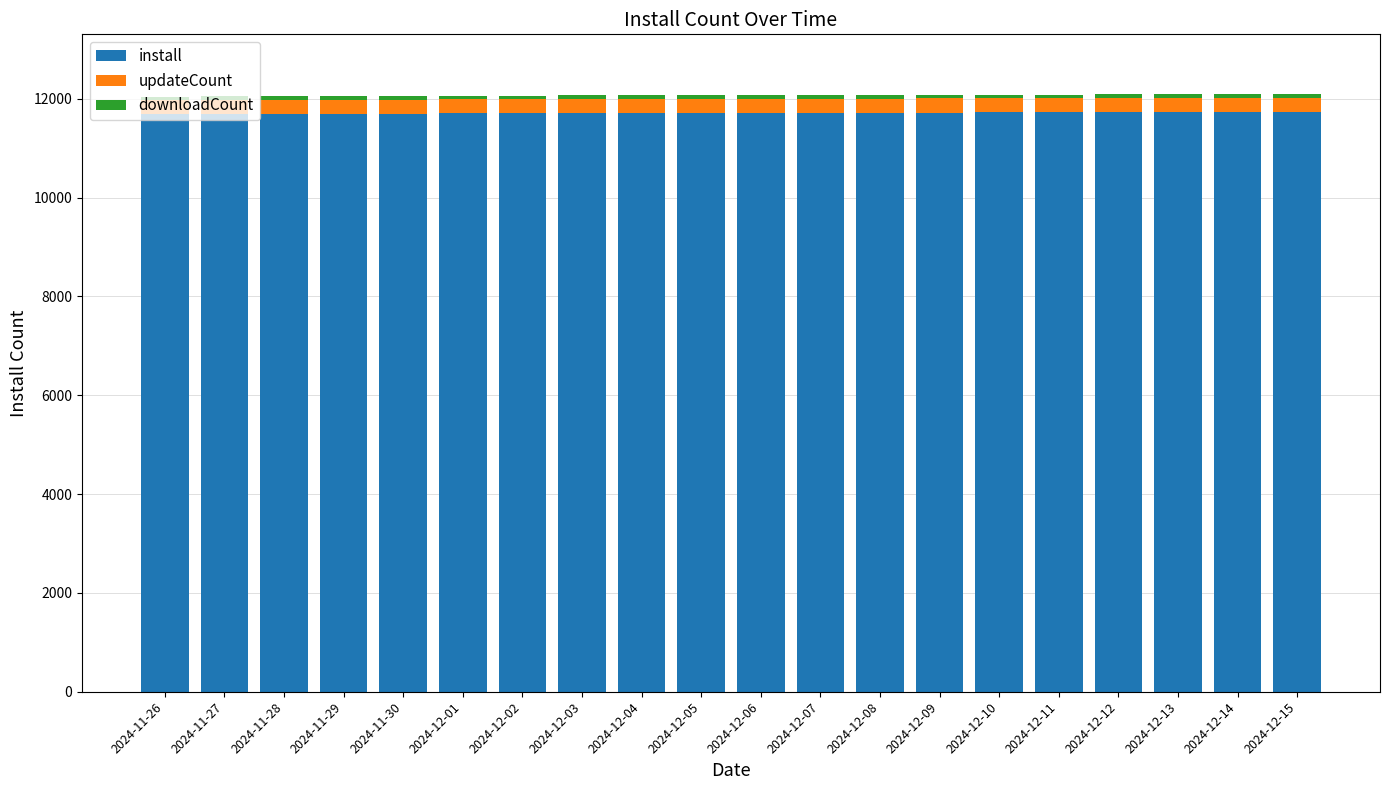

The value of install at 2024-12-02 is 20188. True or false?

False